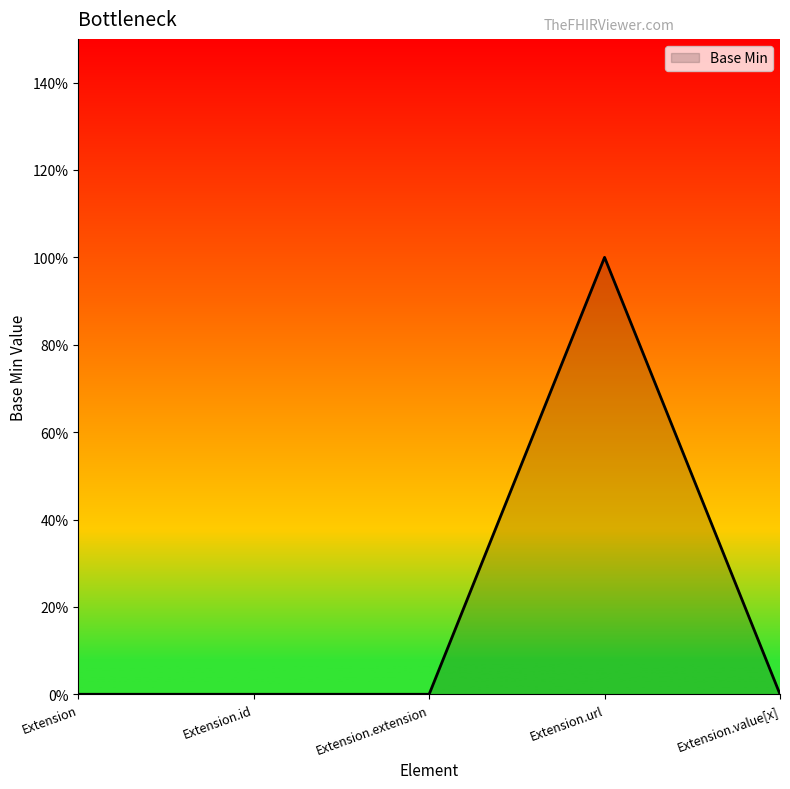

Which has a higher value, Extension or Extension.url?

Extension.url